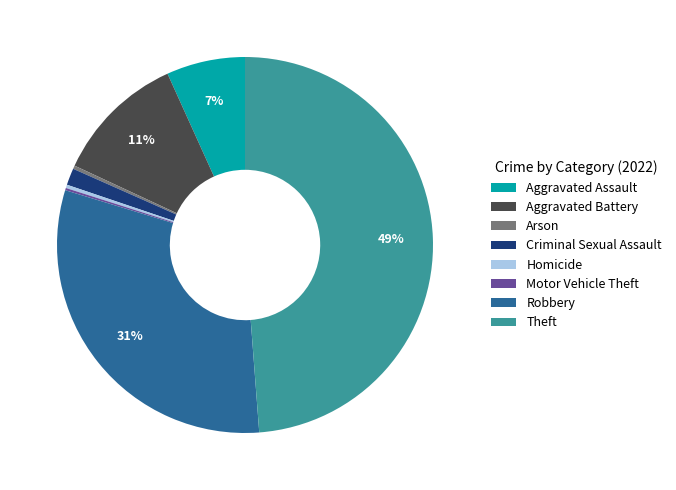

Which slice is the largest?

Theft